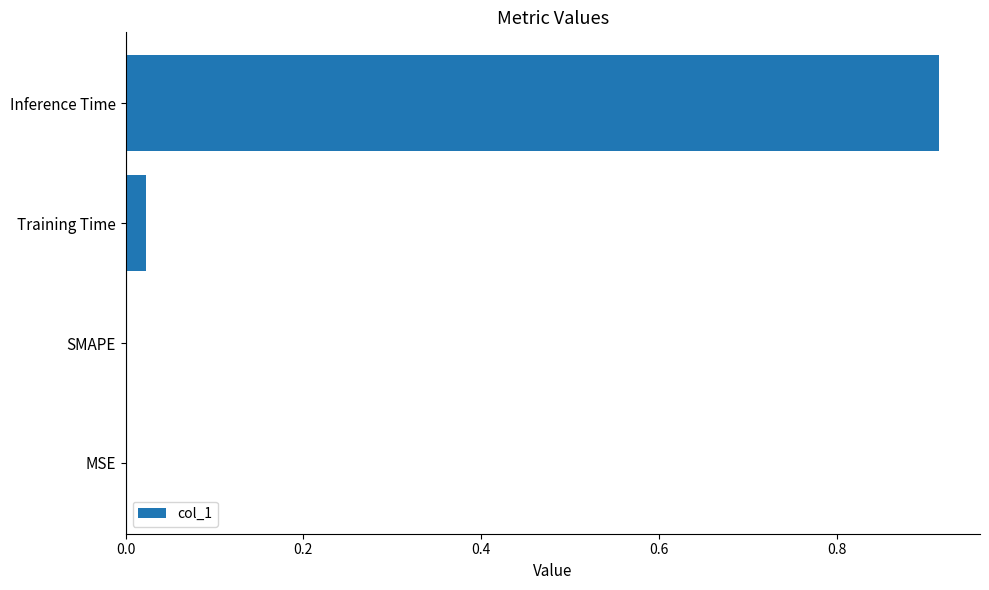

The value at MSE is -0.5. True or false?

False